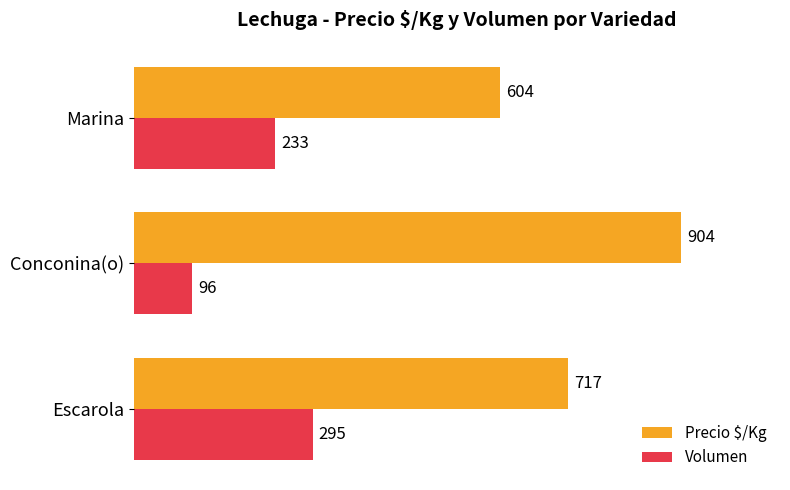

At how many categories does at least one series exceed 798?

1